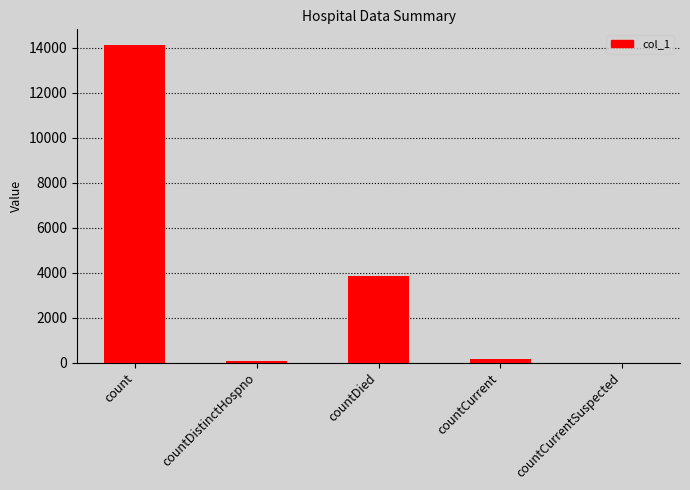

Where is the data nearest to the value 7052?

countDied